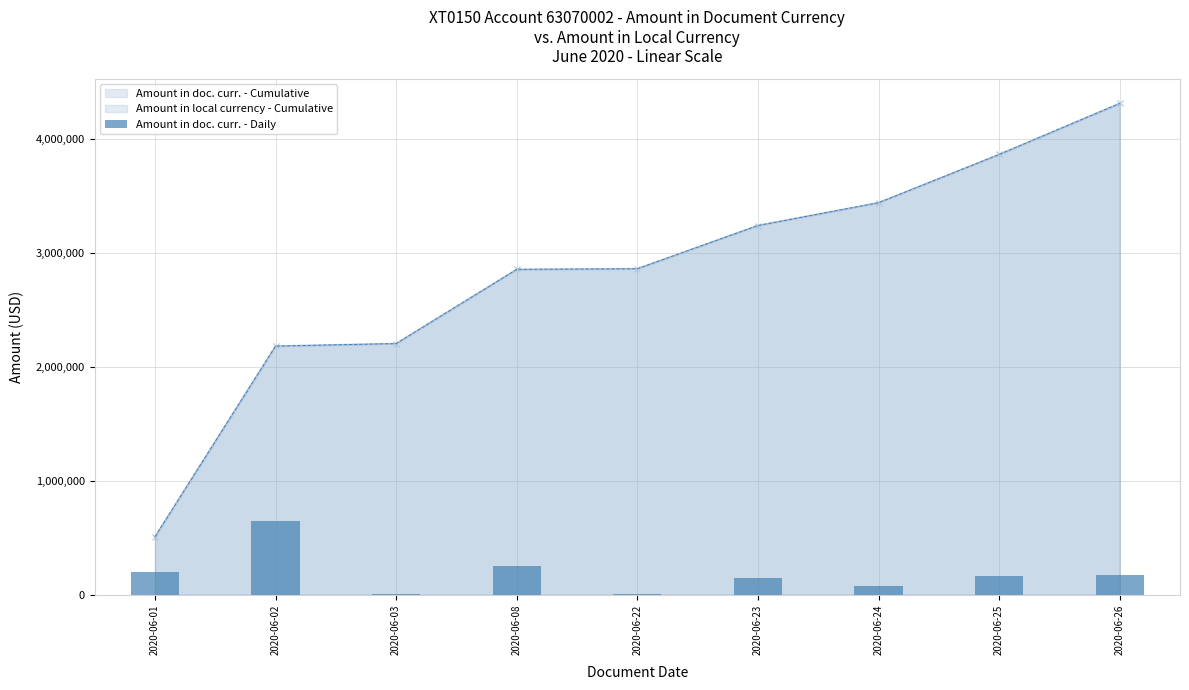

What is the value of the 9th bar from the left?

173019.4